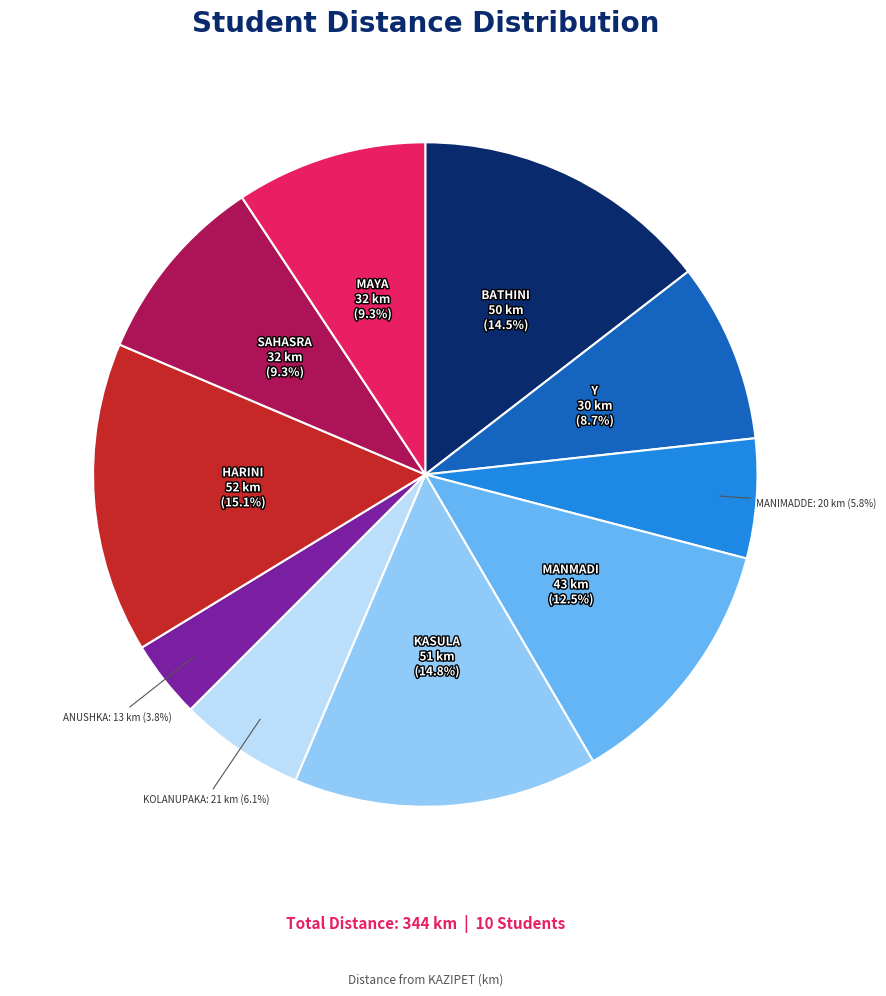

Does any single category account for the majority?

No